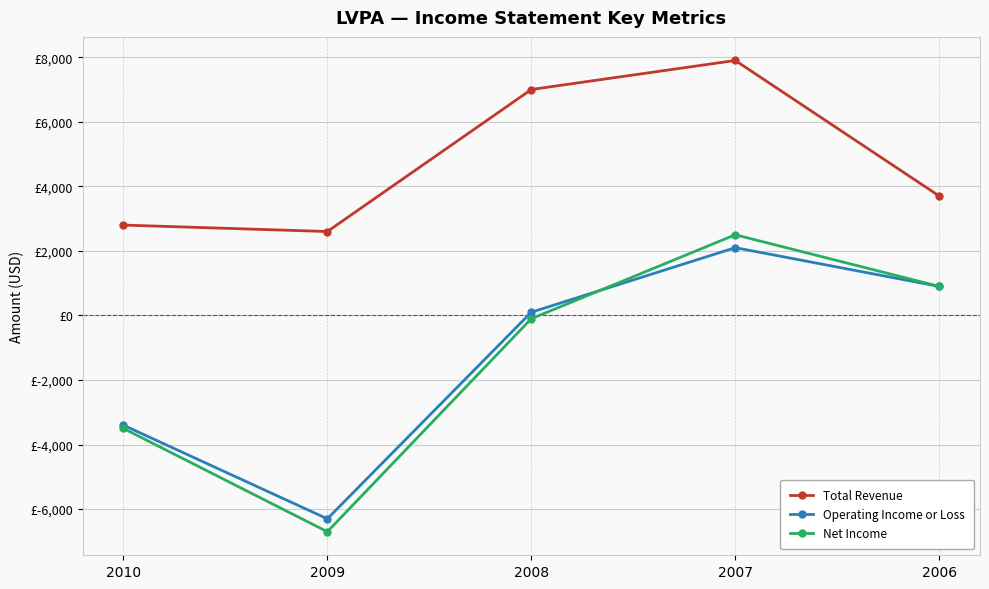

Where is Operating Income or Loss nearest to the value -2100?

2010